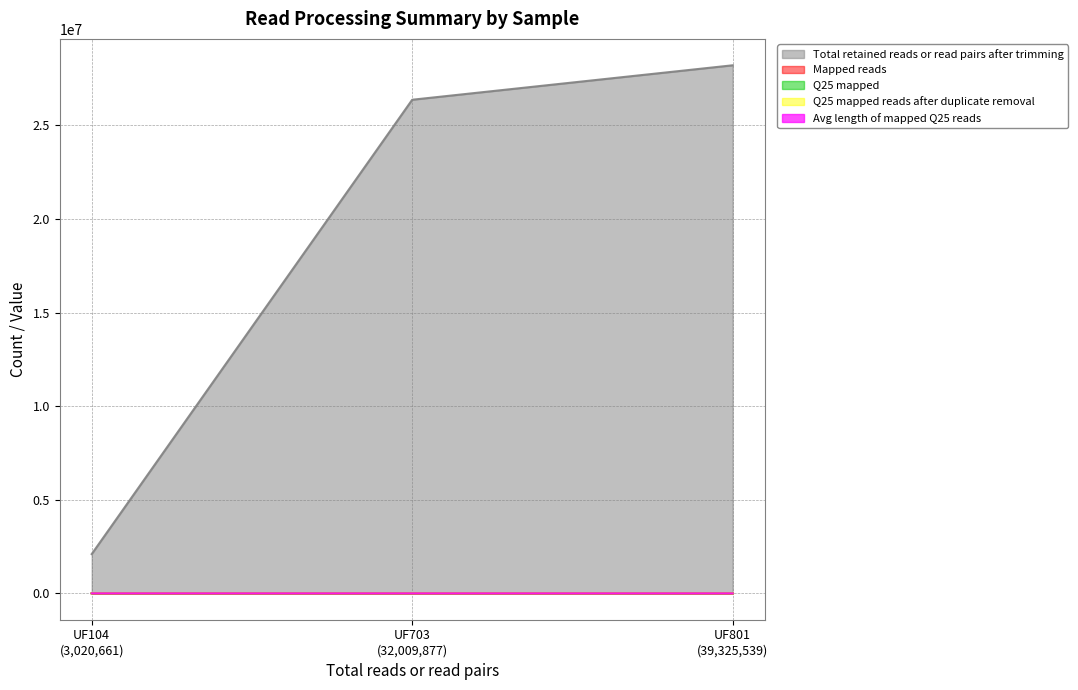

What is the value of the Avg length of mapped Q25 reads point at the 3rd from the left?

62.4